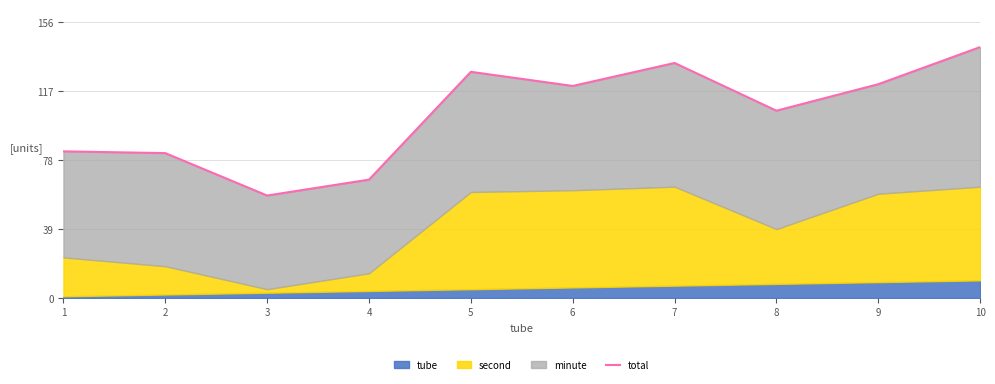

How many points are higher than both their immediate neighbors (excluding endpoints)?

2